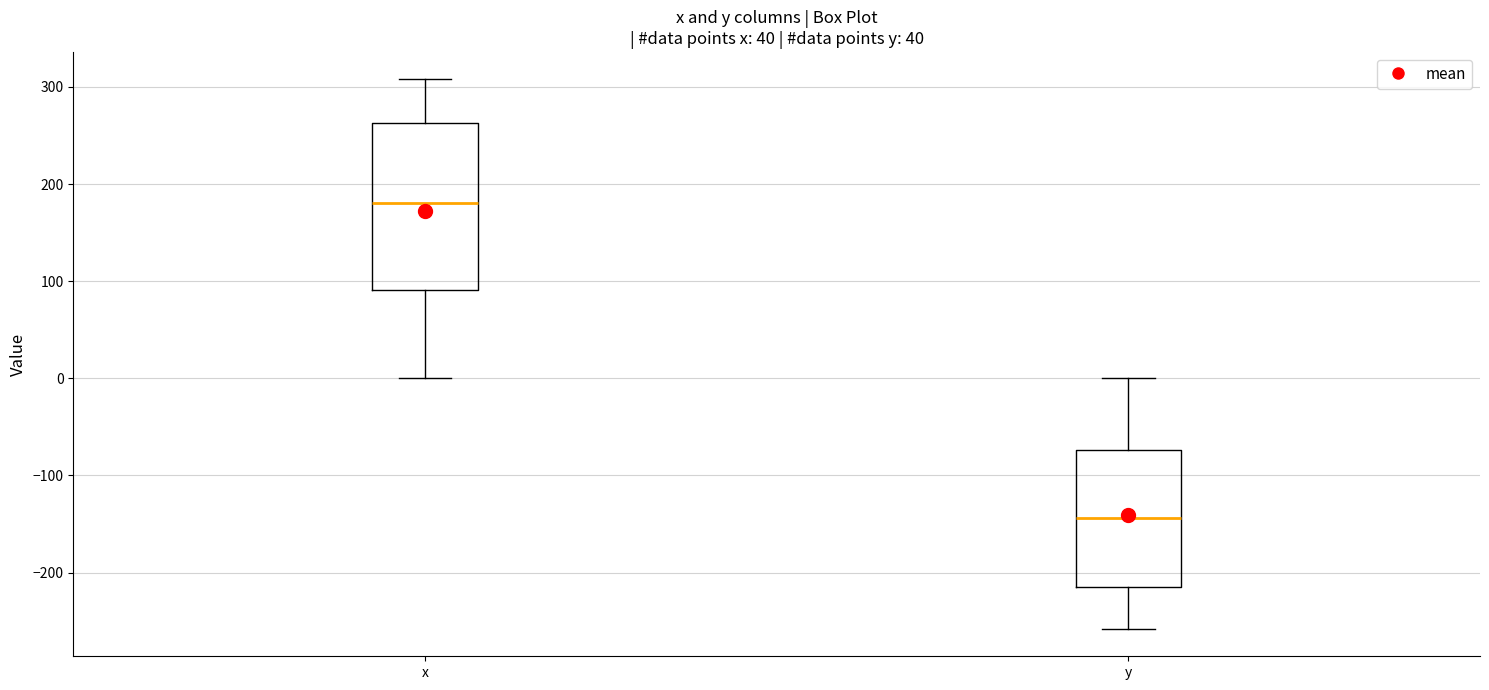

Which box's median line is the highest?

x